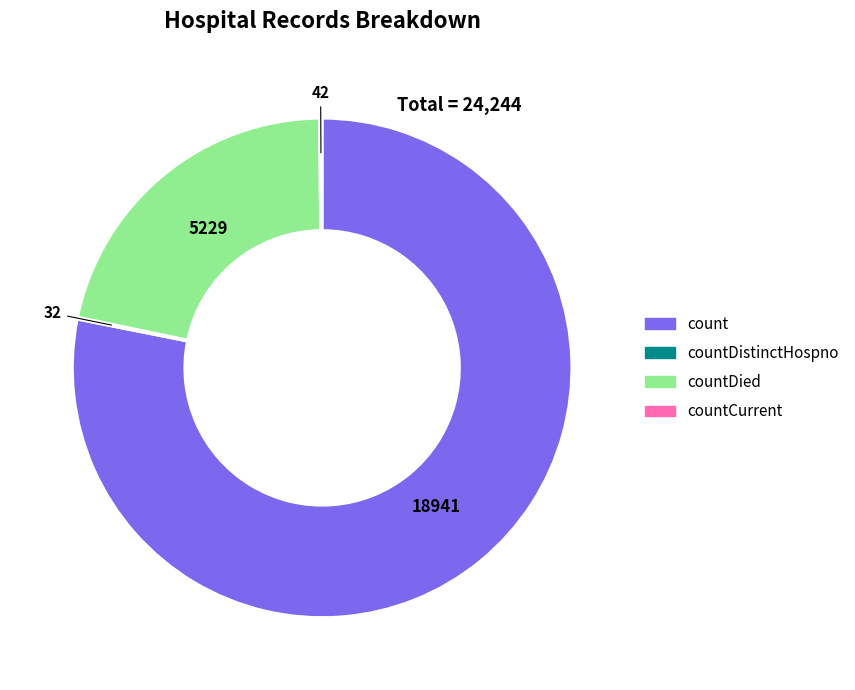

What is the majority slice?

count